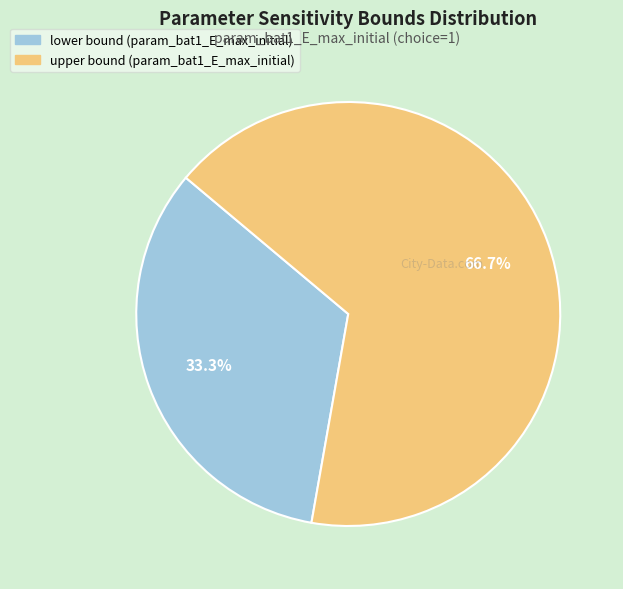

Which slice represents more than half of the pie?

upper bound (param_bat1_E_max_initial)